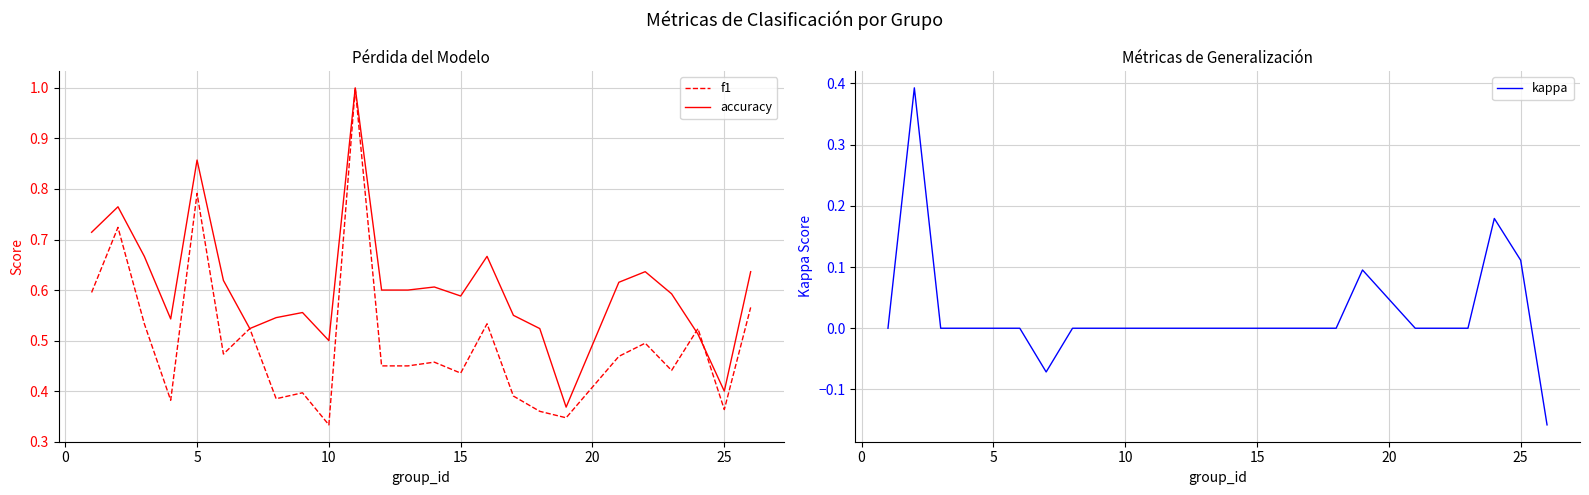

How many distinct data groups are displayed?

3